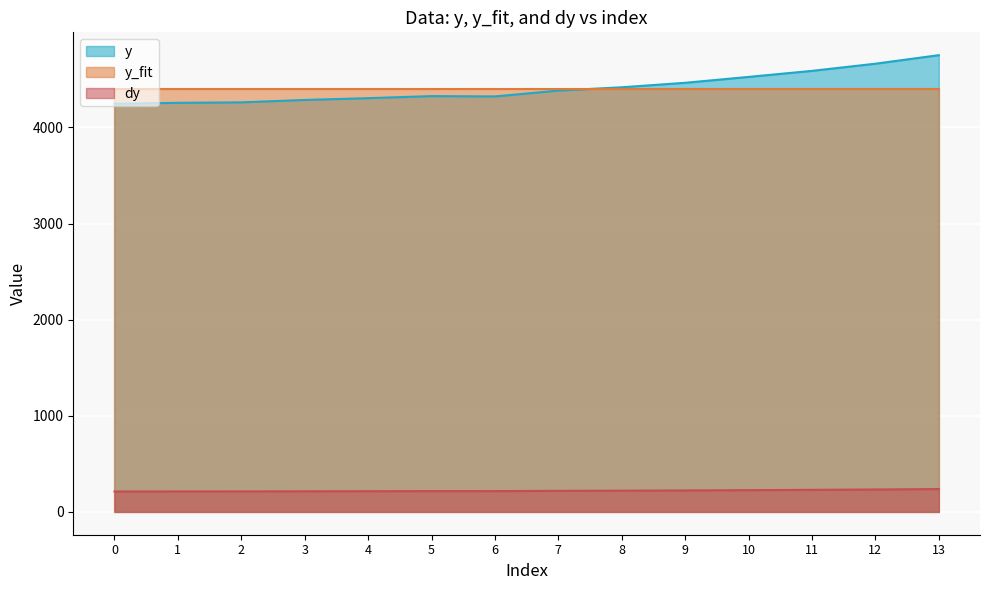

Reading left to right, transcribe all the data shown in this chart.

y: 0=4246.3	1=4256.2	2=4261.0	3=4286.1	4=4304.6	5=4326.1	6=4322.7	7=4383.4	8=4417.8	9=4464.6	10=4525.7	11=4588.6	12=4663.2	13=4752.0
y_fit: 0=4401.8	1=4401.8	2=4401.8	3=4401.8	4=4401.8	5=4401.8	6=4401.8	7=4401.8	8=4401.8	9=4401.8	10=4401.8	11=4401.8	12=4401.8	13=4401.8
dy: 0=212.3	1=212.8	2=213.1	3=214.3	4=215.2	5=216.3	6=216.1	7=219.2	8=220.9	9=223.2	10=226.3	11=229.4	12=233.2	13=237.6